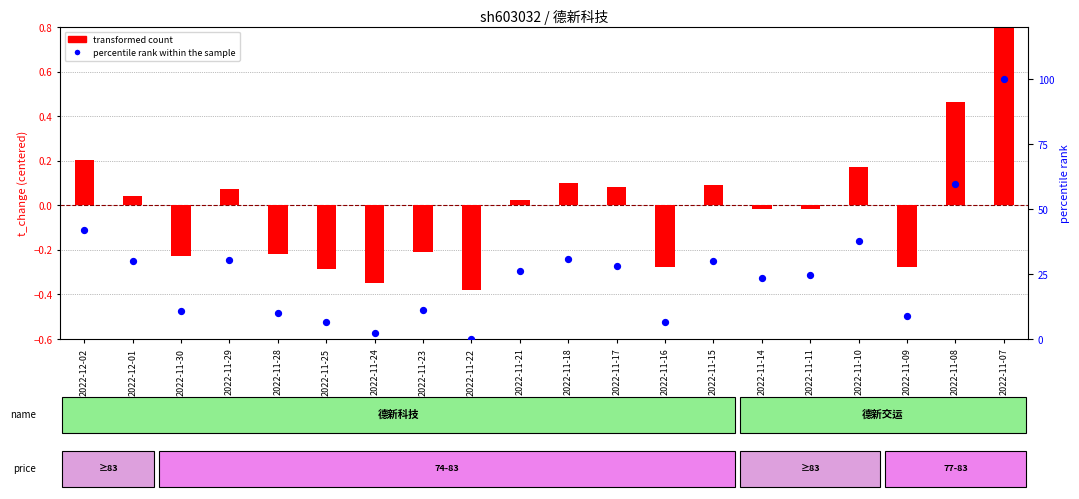

Which series has the largest total across all categories?

percentile rank within the sample